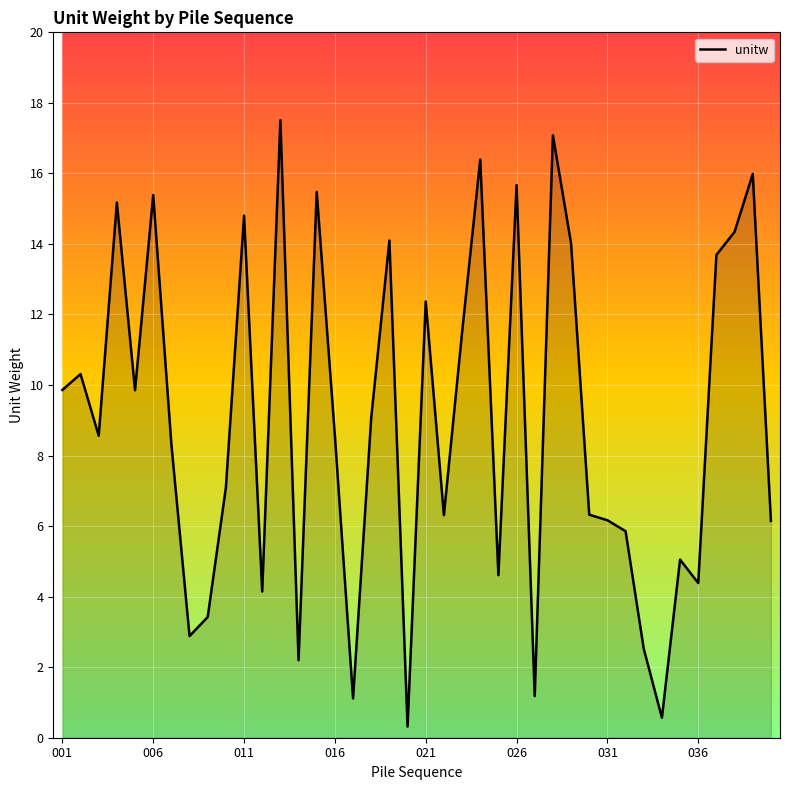

What is the greatest value displayed?

17.5